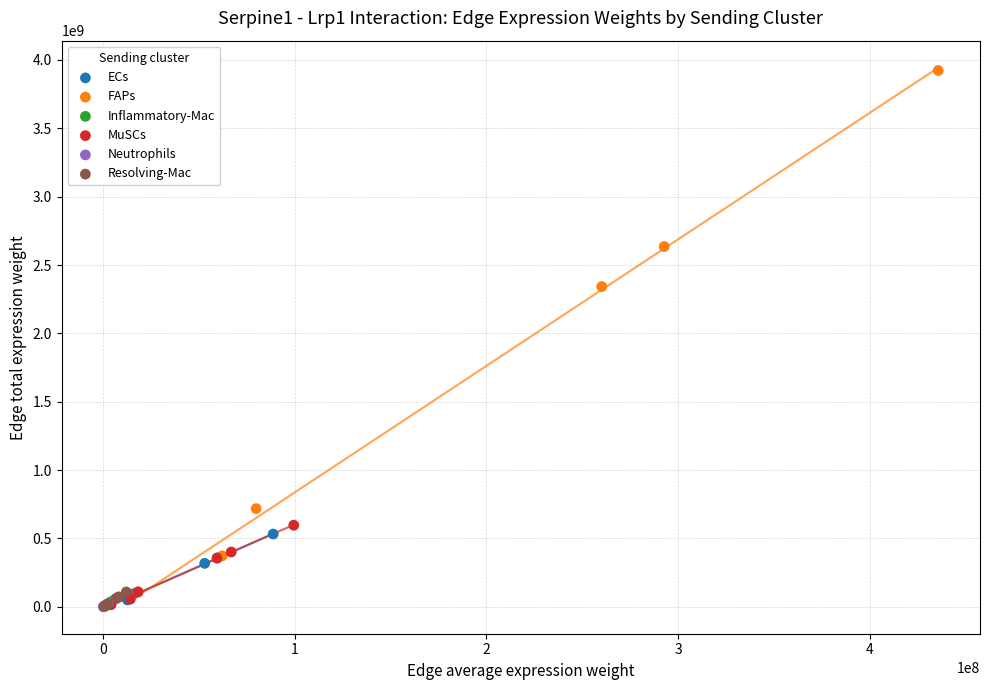

Which series contains the highest Y value?

FAPs